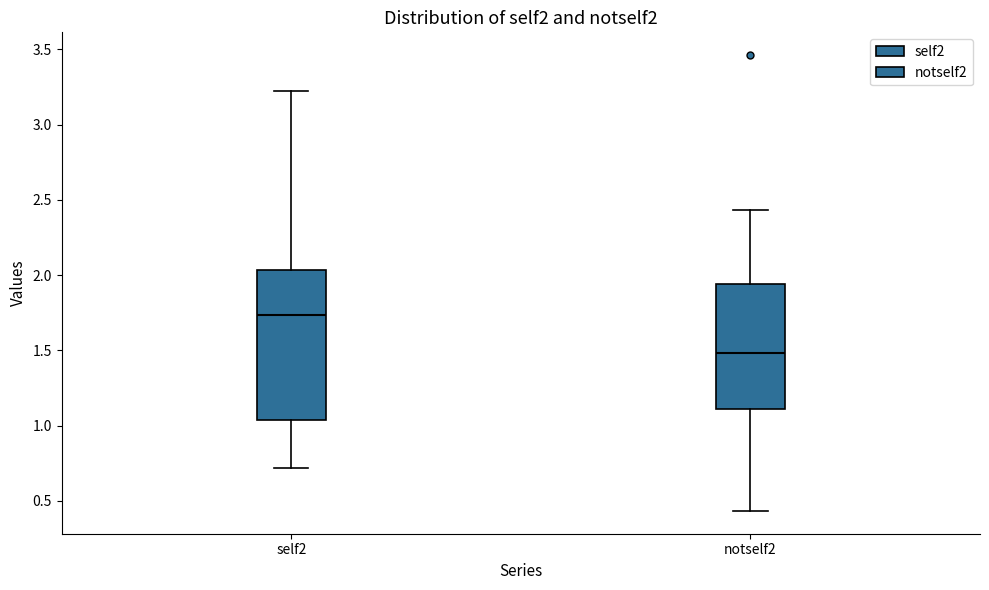

Which box is the tallest, from its lower edge to its upper edge?

self2